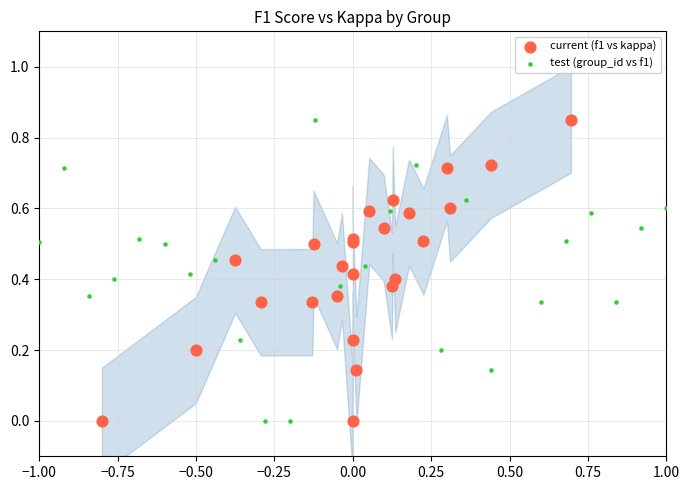

What are all the series names shown in the legend?

current (f1 vs kappa), test (group_id vs f1)